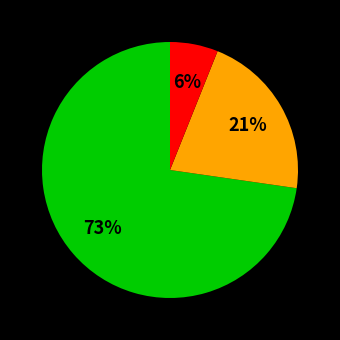

Is there any slice that represents more than half of the pie?

Yes